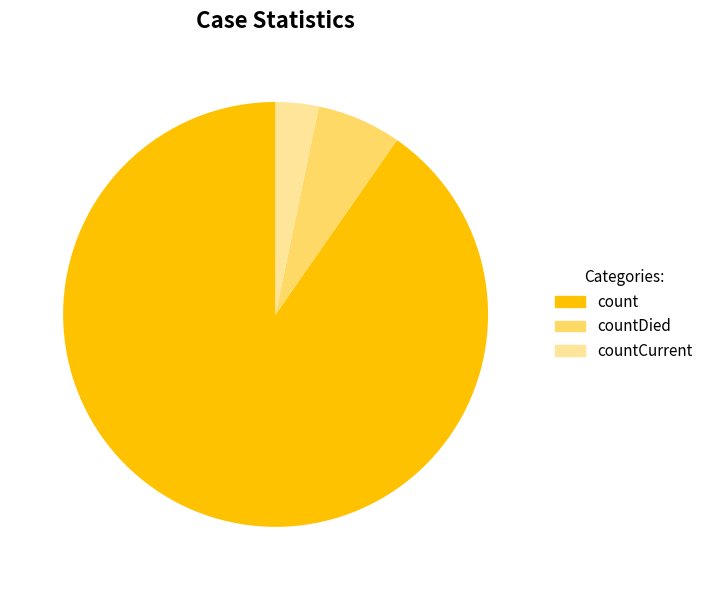

To the nearest percent, what is the average slice percentage?

33%